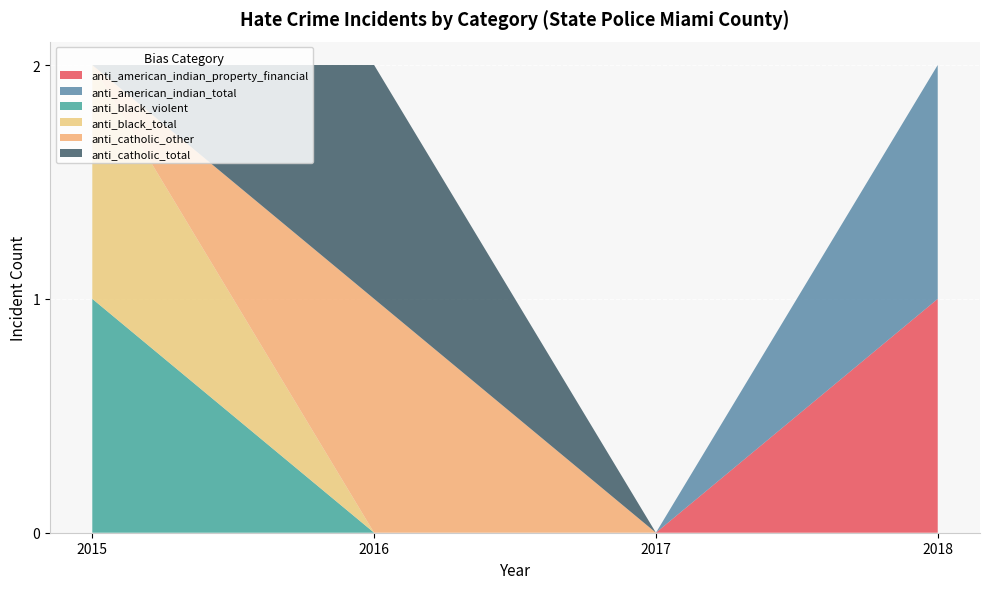

Reading left to right, extract all data points from this chart.

anti_american_indian_property_financial: 2015=0	2016=0	2017=0	2018=1
anti_american_indian_total: 2015=0	2016=0	2017=0	2018=1
anti_black_violent: 2015=1	2016=0	2017=0	2018=0
anti_black_total: 2015=1	2016=0	2017=0	2018=0
anti_catholic_other: 2015=0	2016=1	2017=0	2018=0
anti_catholic_total: 2015=0	2016=1	2017=0	2018=0